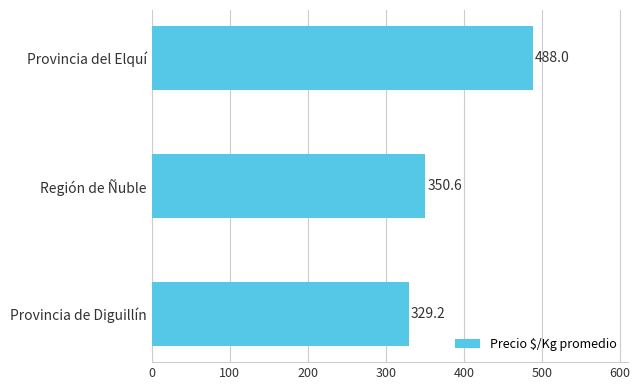

List the labels in order of value, largest first.

Provincia del Elquí, Región de Ñuble, Provincia de Diguillín